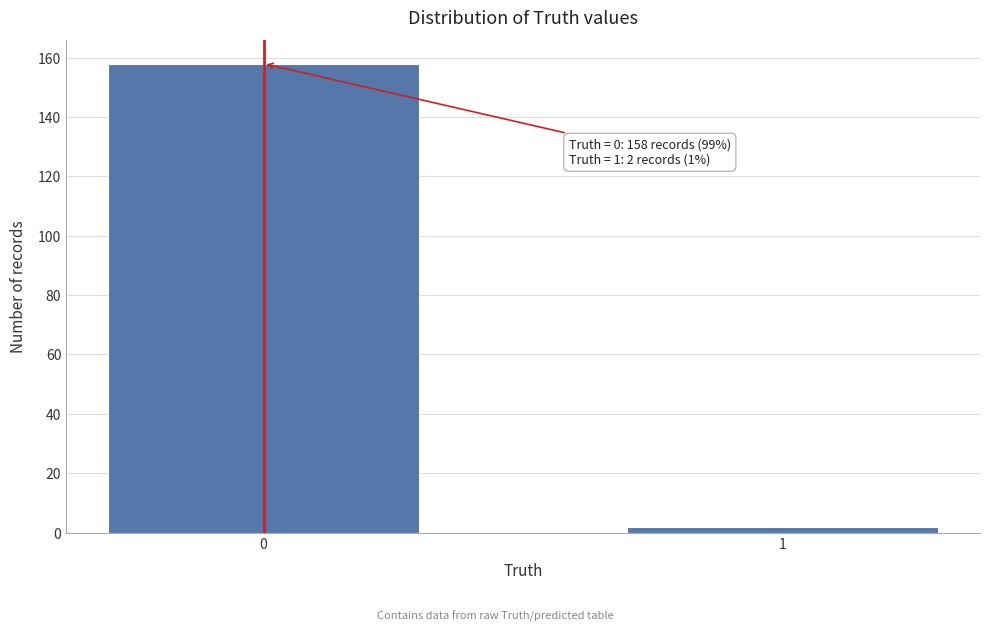

Reading left to right, transcribe all the data shown in this chart.

0=158	1=2